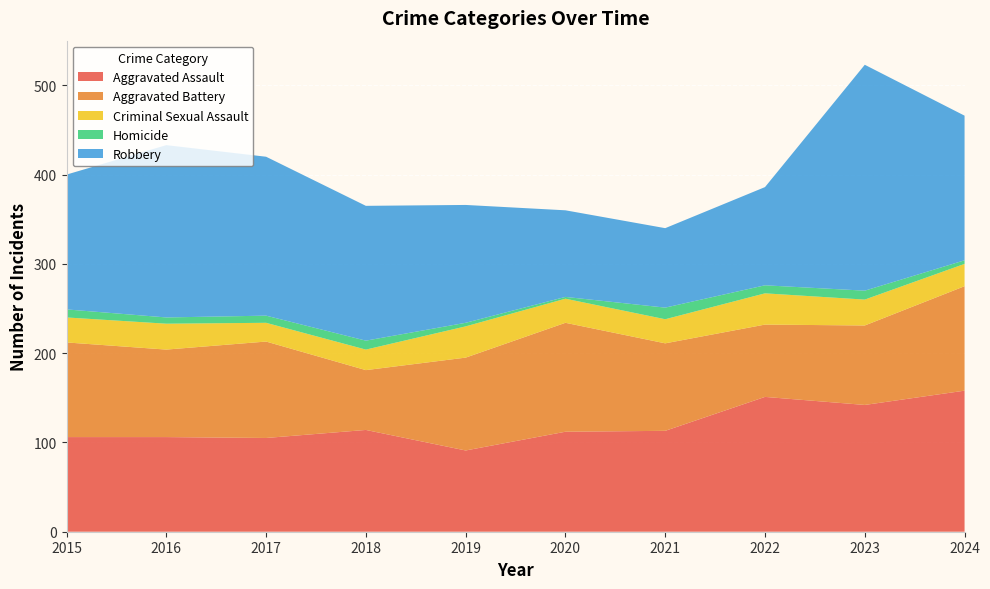

Reading left to right, what are all the values shown in this chart?

Aggravated Assault: 106	106	105	114	91	112	113	151	142	158
Aggravated Battery: 106	98	108	67	104	122	98	81	89	117
Criminal Sexual Assault: 28	29	21	23	35	27	27	35	29	25
Homicide: 9	7	8	10	4	2	13	9	10	4
Robbery: 151	193	178	151	132	97	89	110	253	162